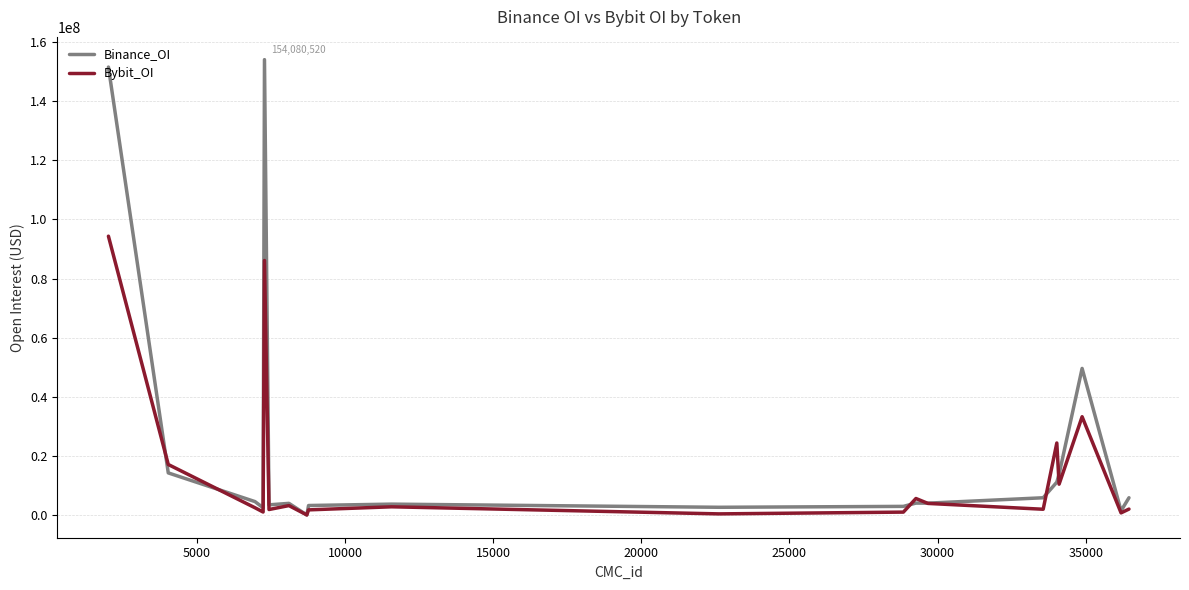

Which series has the widest spread of values?

Binance_OI